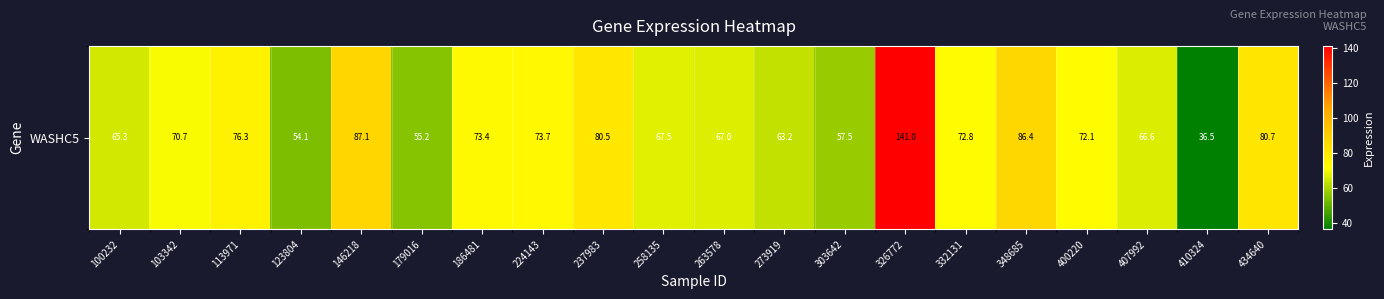

Reading left to right, transcribe all the data shown in this chart.

65.3	70.7	76.3	54.1	87.1	55.2	73.4	73.7	80.5	67.5	67.0	63.2	57.5	141.0	72.8	86.4	72.1	66.6	36.5	80.7